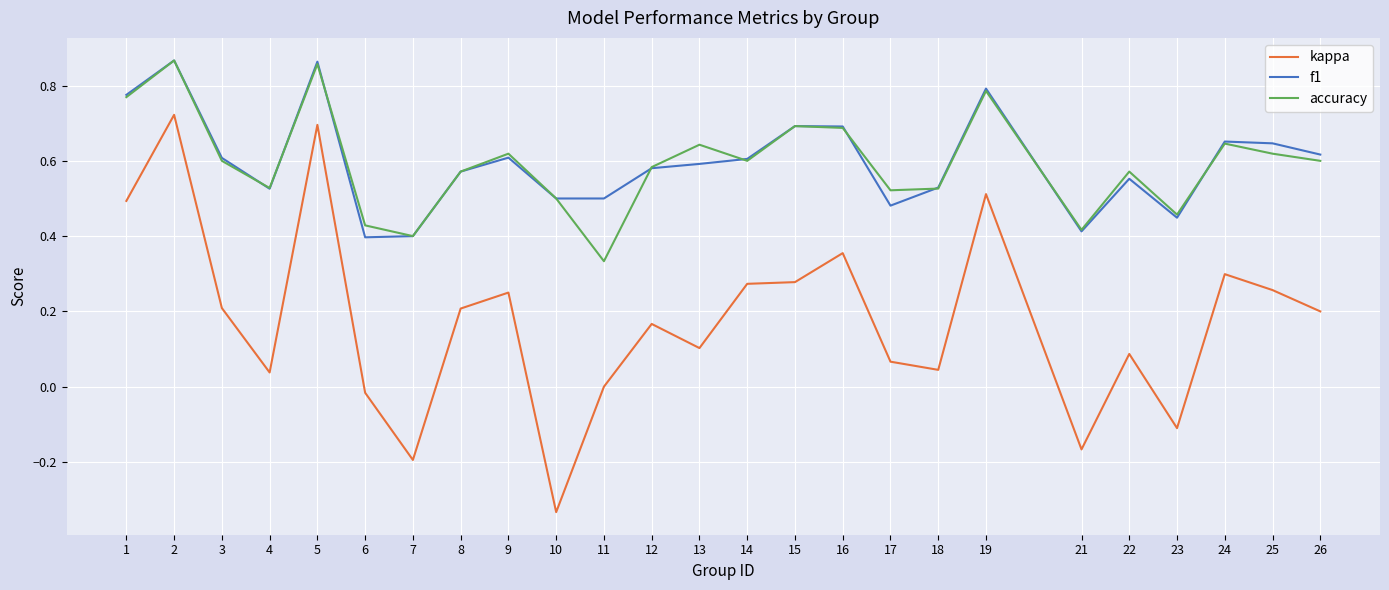

At which category does accuracy reach its first local valley?

4